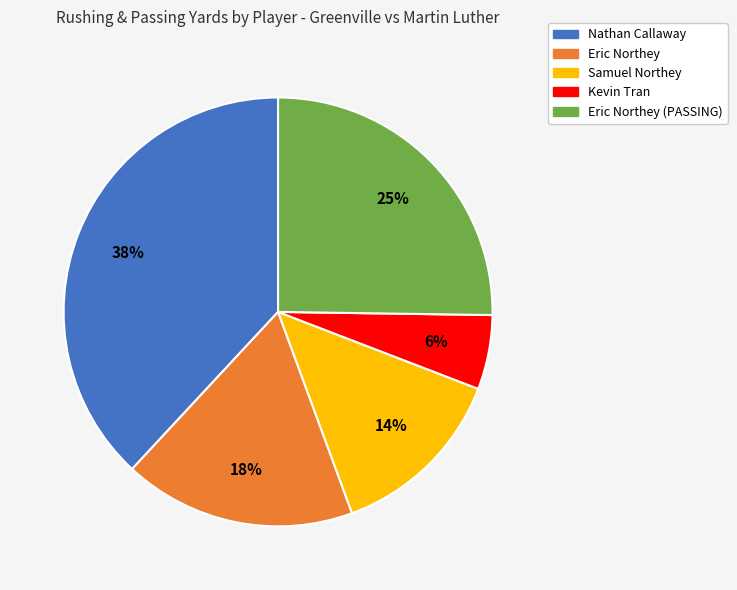

Is there a majority slice in this chart?

No